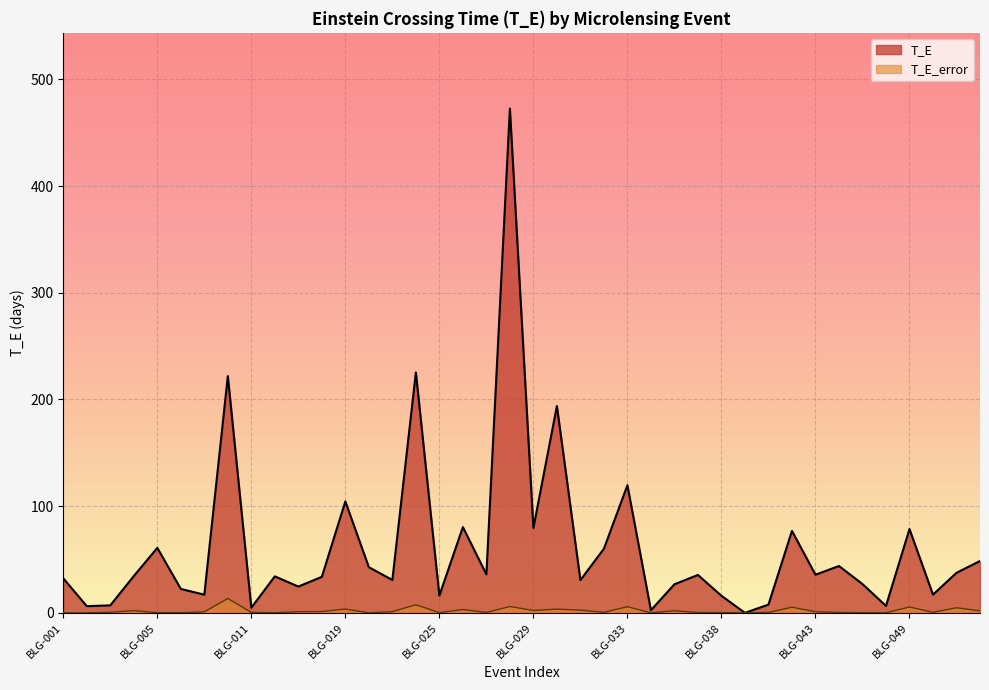

Read the T_E value at BLG-030.

193.8